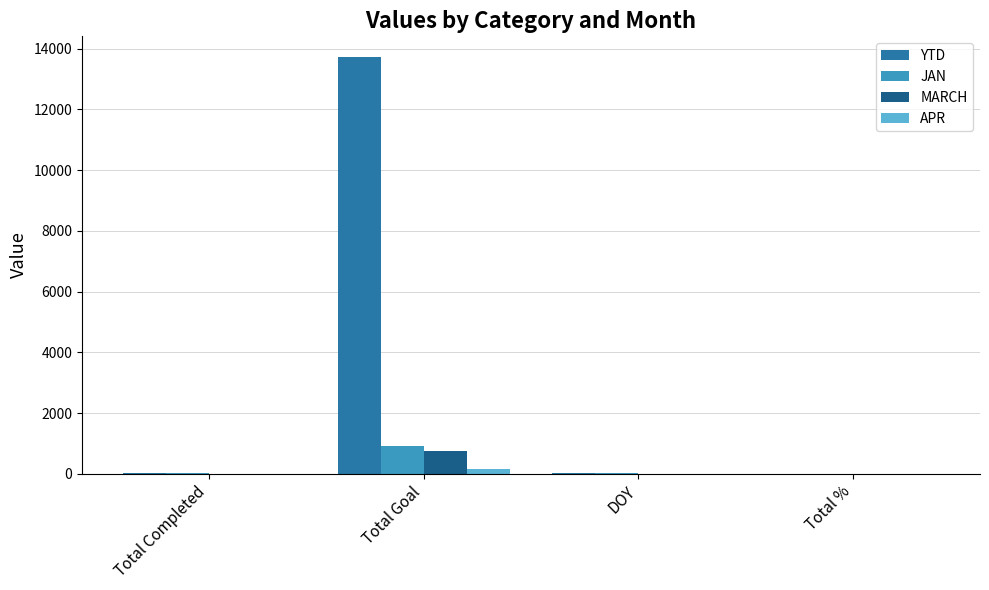

What is the sum of all JAN values?

960